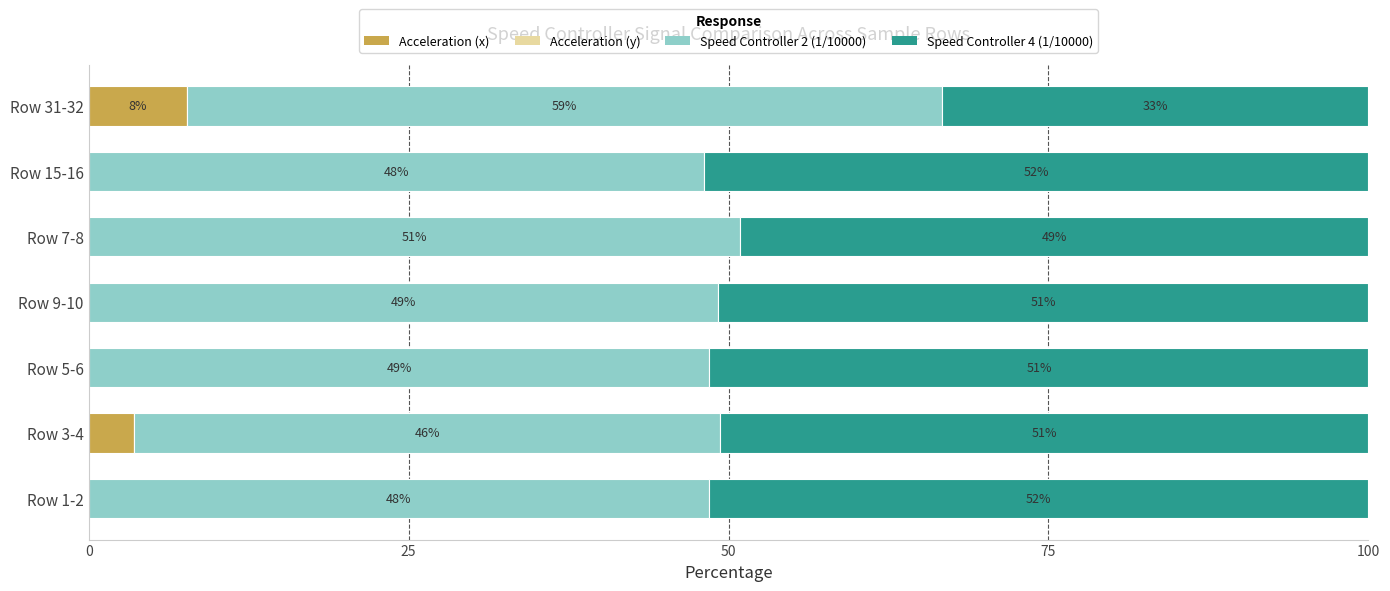

At which label is Acceleration (x) closest to 3?

Row 3-4